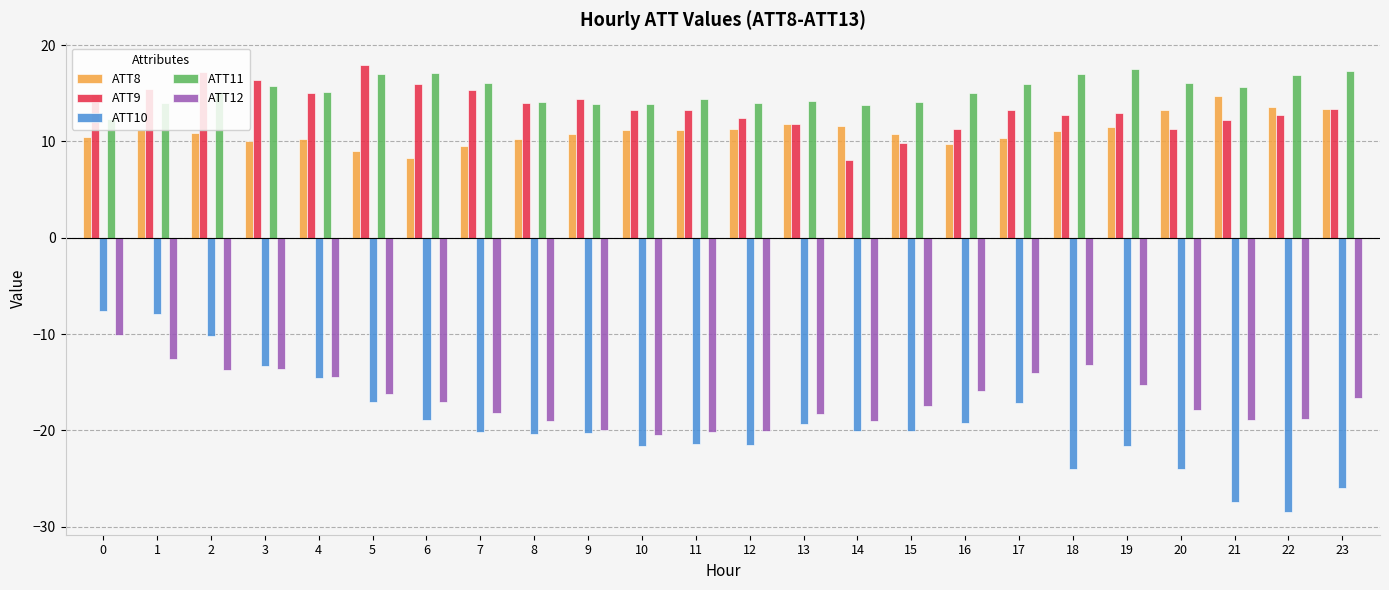

What is the average value of the ATT10 series?

-19.3